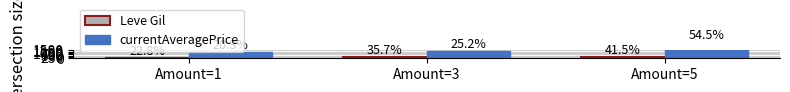

What is the maximum value for currentAveragePrice?

3191.0